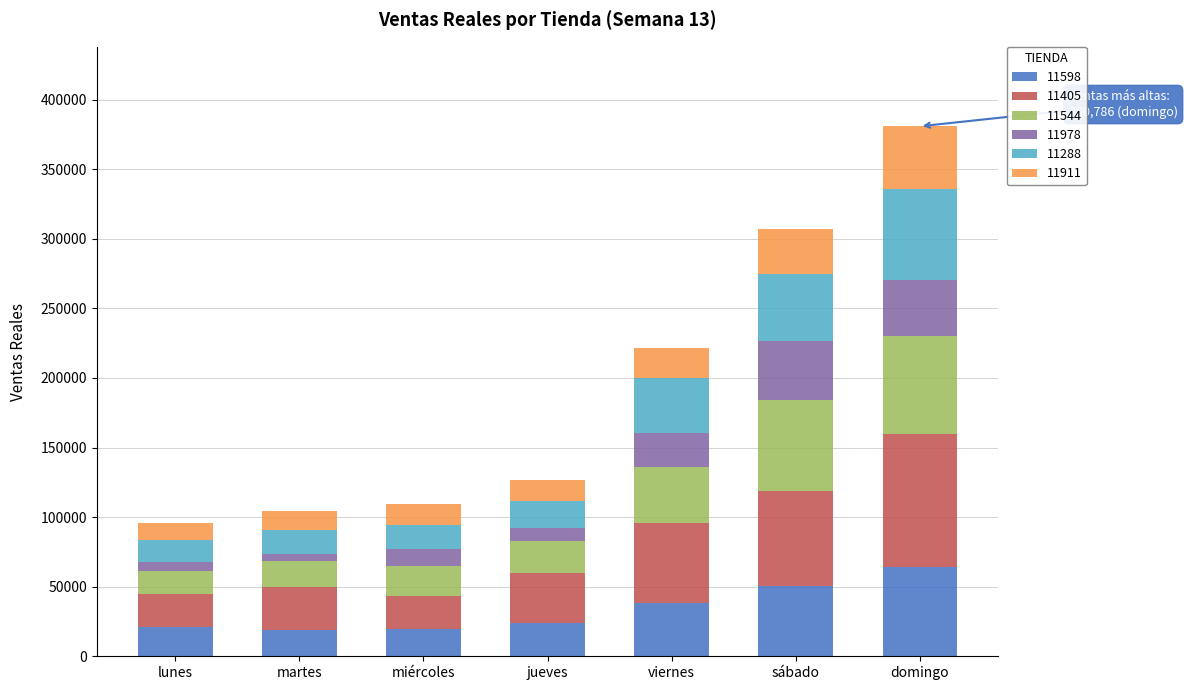

What is the total value across all series at sábado?

306903.1